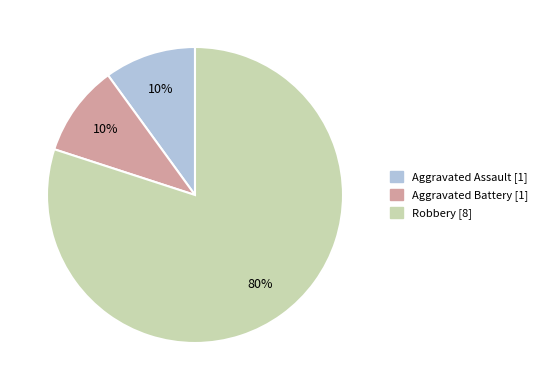

How many segments does this pie chart have?

3